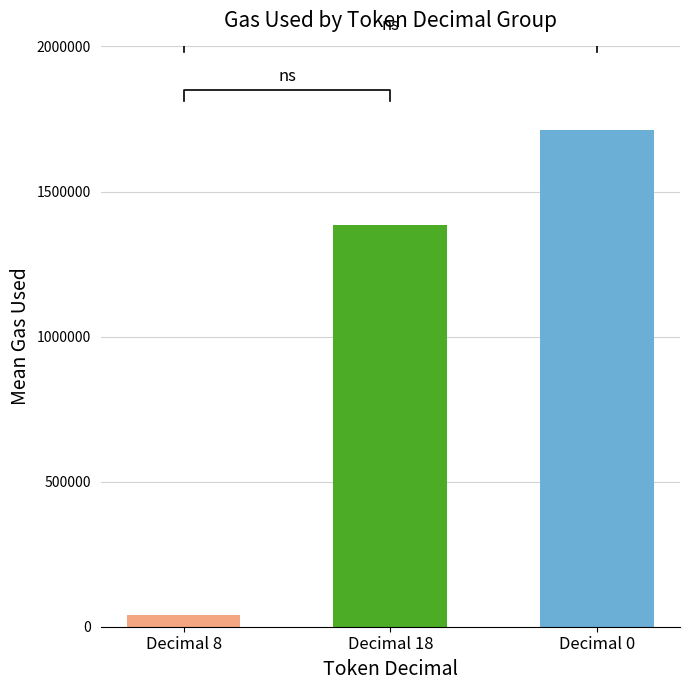

Are the bars grouped side by side (vs. stacked)?

No